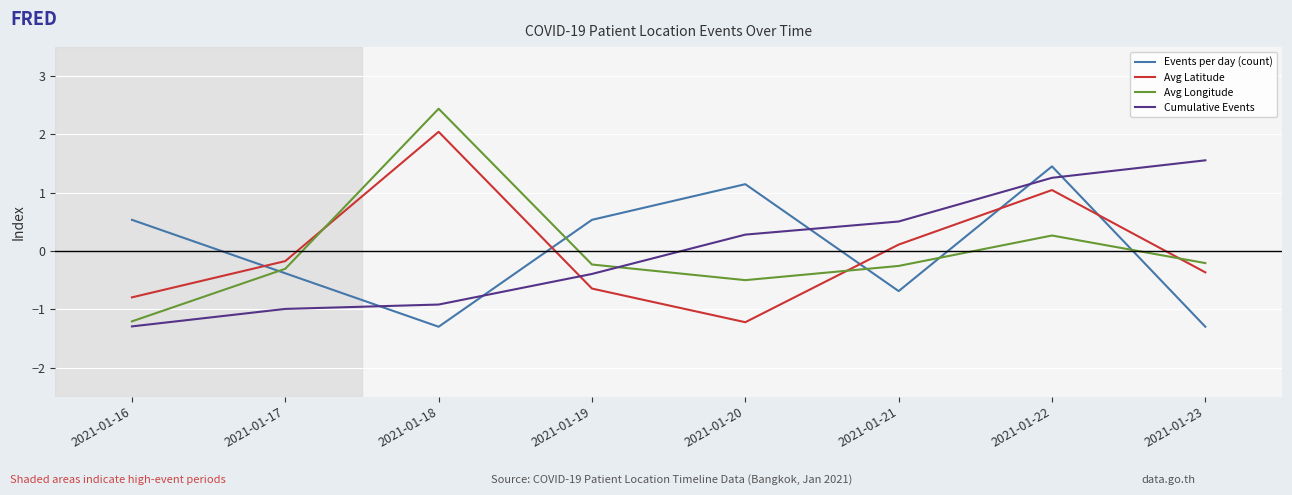

The value of Avg Longitude at 2021-01-16 is -1.2. True or false?

True